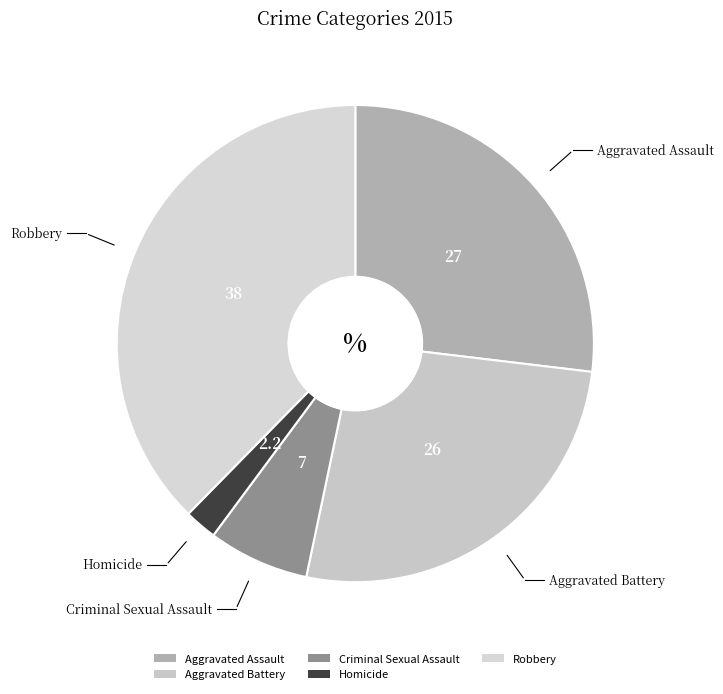

Is there a majority slice in this chart?

No